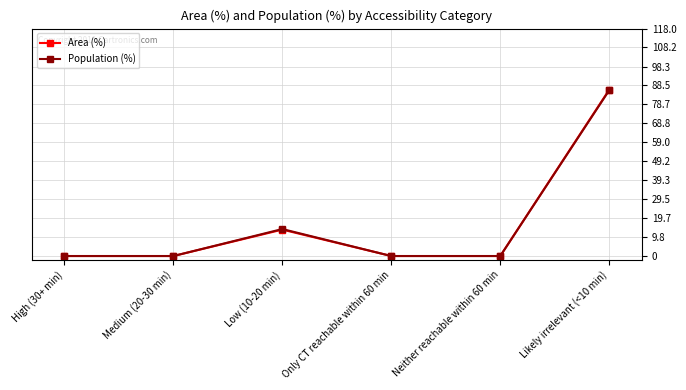

What position from the right is Only CT reachable within 60 min?

3